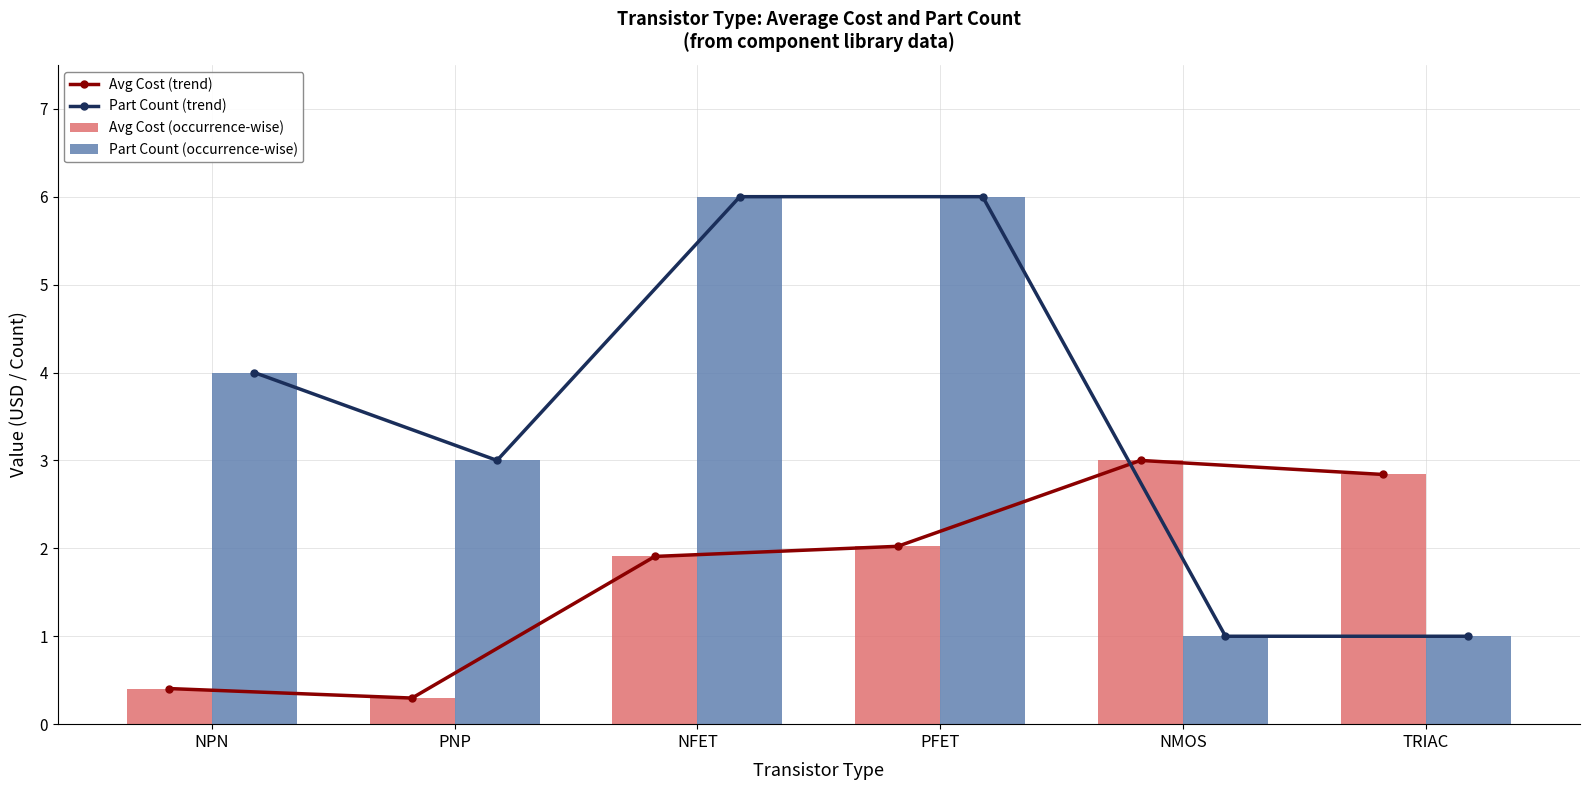

Reading left to right, what are all the values shown in this chart?

Avg Cost (trend): NPN=0.4	PNP=0.3	NFET=1.9	PFET=2.0	NMOS=3.0	TRIAC=2.8
Part Count (trend): NPN=4.0	PNP=3.0	NFET=6.0	PFET=6.0	NMOS=1.0	TRIAC=1.0
Avg Cost (occurrence-wise): NPN=0.4	PNP=0.3	NFET=1.9	PFET=2.0	NMOS=3.0	TRIAC=2.8
Part Count (occurrence-wise): NPN=4.0	PNP=3.0	NFET=6.0	PFET=6.0	NMOS=1.0	TRIAC=1.0